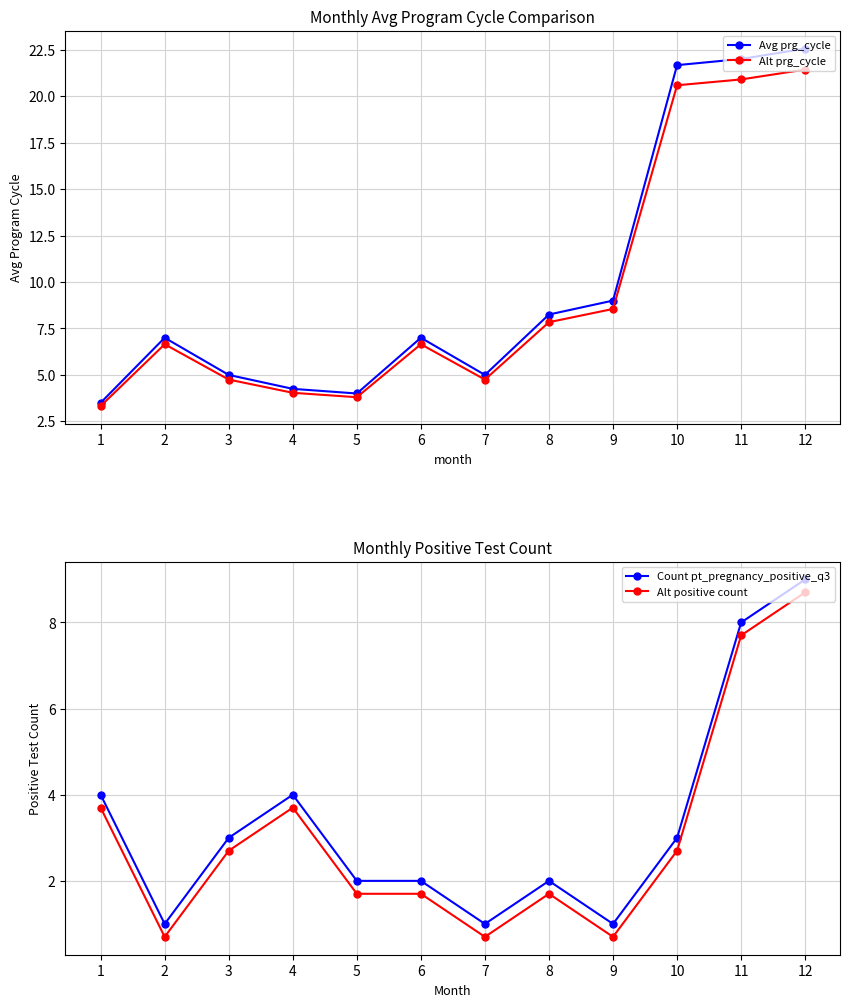

Where does the Avg prg_cycle series first go above 7?

8